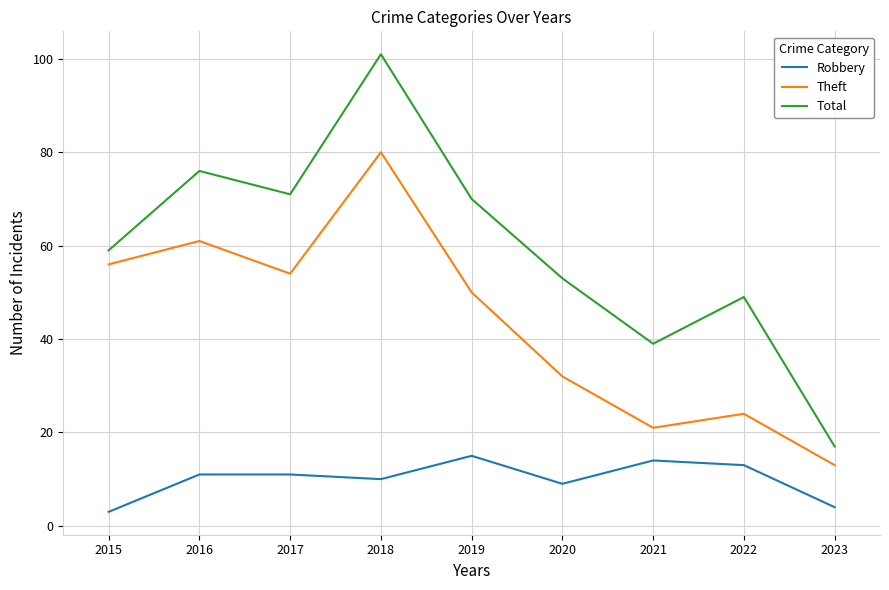

True or false: Total and Theft intersect in this chart.

False